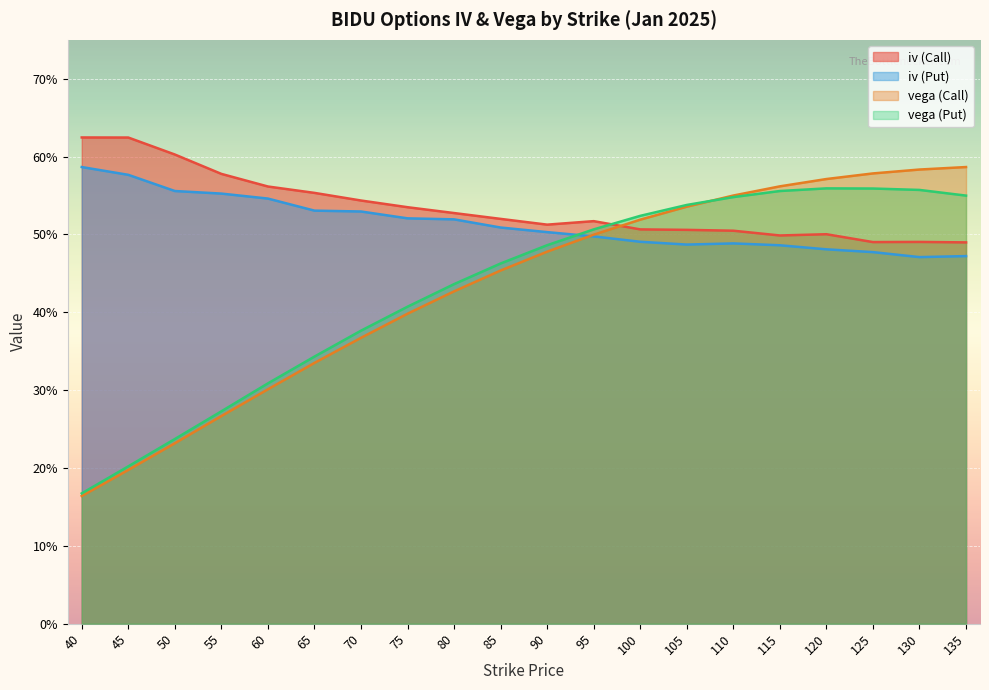

Reading left to right, extract all data points from this chart.

iv (Call): 40=0.6	45=0.6	50=0.6	55=0.6	60=0.6	65=0.6	70=0.5	75=0.5	80=0.5	85=0.5	90=0.5	95=0.5	100=0.5	105=0.5	110=0.5	115=0.5	120=0.5	125=0.5	130=0.5	135=0.5
iv (Put): 40=0.6	45=0.6	50=0.6	55=0.6	60=0.5	65=0.5	70=0.5	75=0.5	80=0.5	85=0.5	90=0.5	95=0.5	100=0.5	105=0.5	110=0.5	115=0.5	120=0.5	125=0.5	130=0.5	135=0.5
vega (Call): 40=0.2	45=0.2	50=0.2	55=0.3	60=0.3	65=0.3	70=0.4	75=0.4	80=0.4	85=0.5	90=0.5	95=0.5	100=0.5	105=0.5	110=0.6	115=0.6	120=0.6	125=0.6	130=0.6	135=0.6
vega (Put): 40=0.2	45=0.2	50=0.2	55=0.3	60=0.3	65=0.3	70=0.4	75=0.4	80=0.4	85=0.5	90=0.5	95=0.5	100=0.5	105=0.5	110=0.5	115=0.6	120=0.6	125=0.6	130=0.6	135=0.5